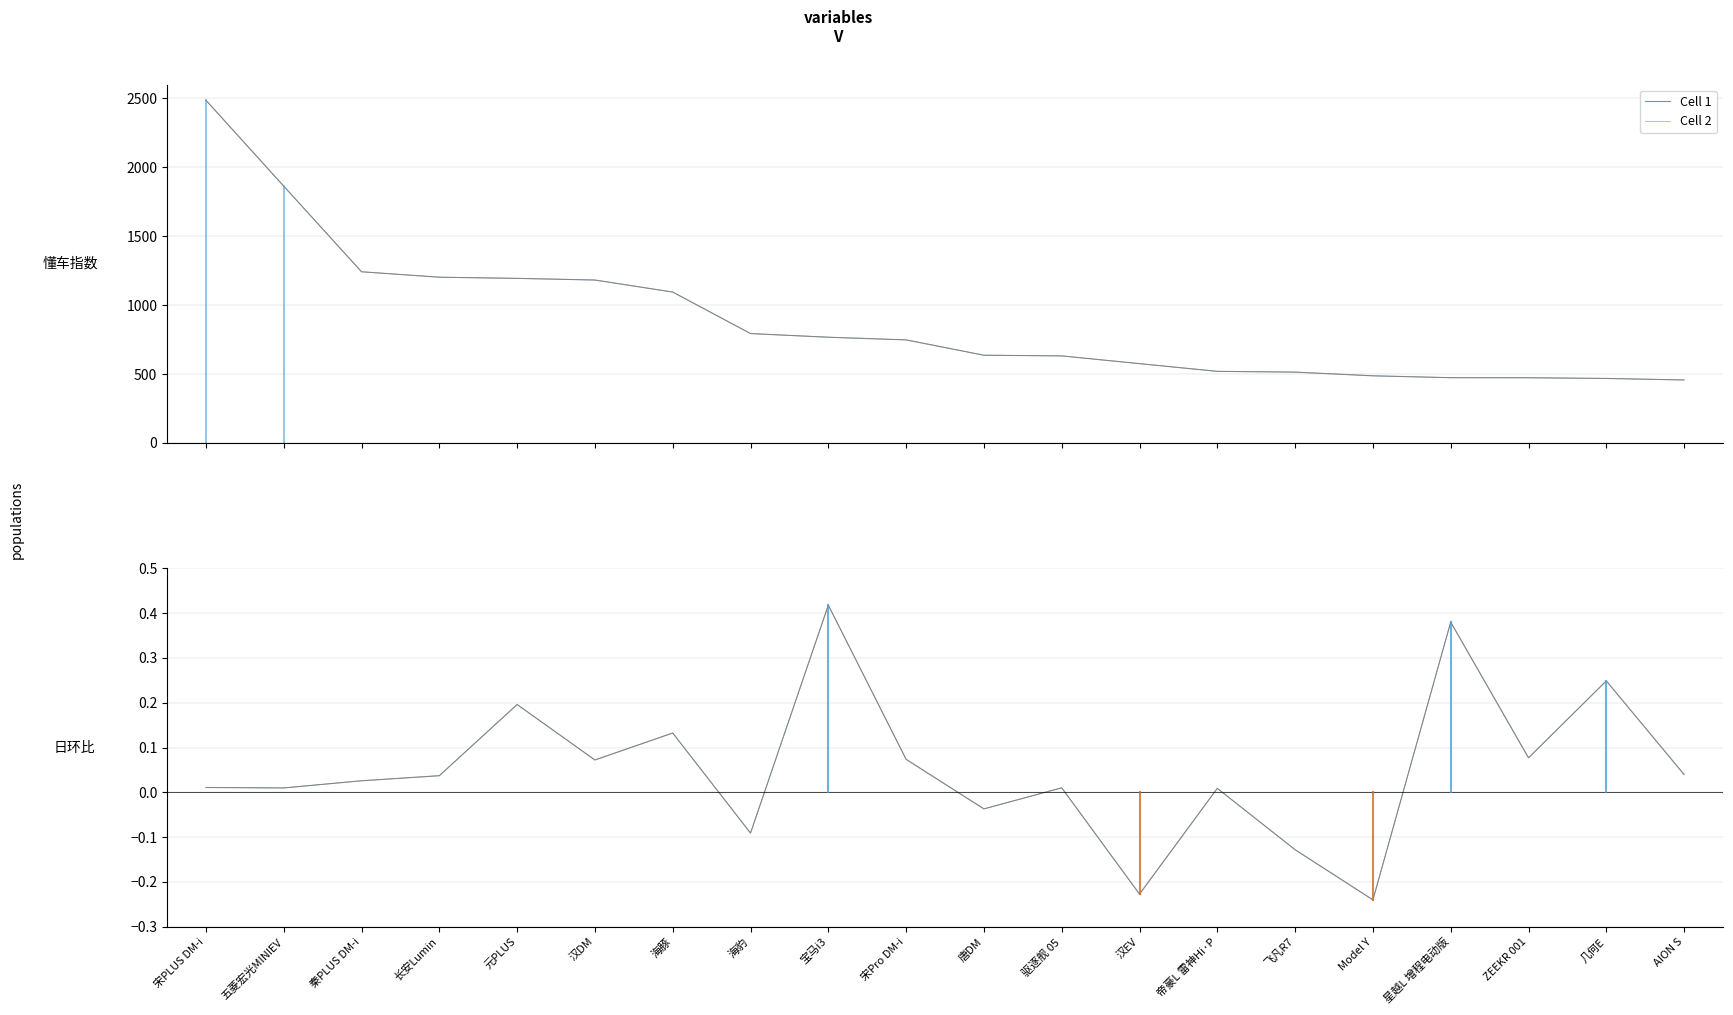

What is the total value across all series at 元PLUS?

1194.6